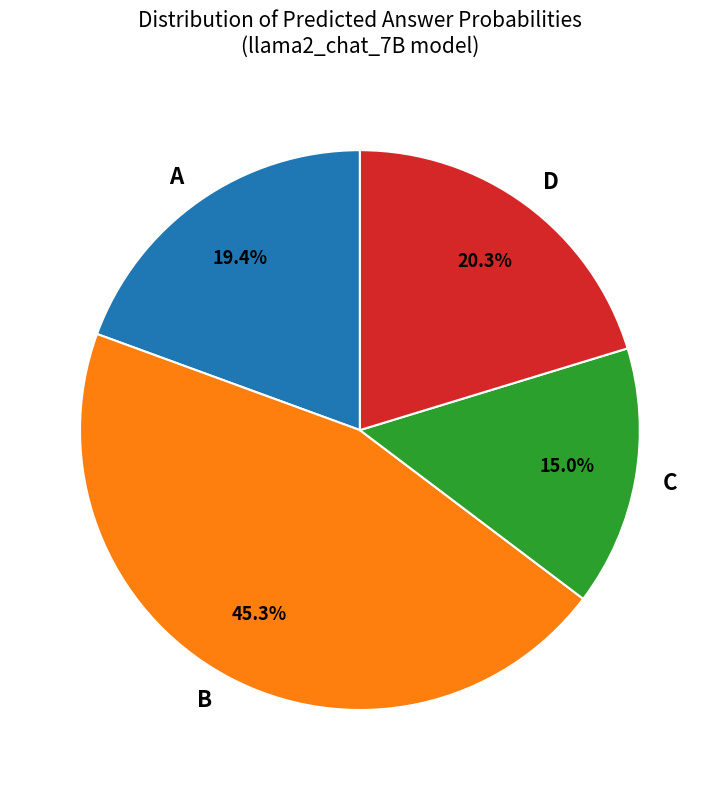

Does D represent more than half of the total?

No